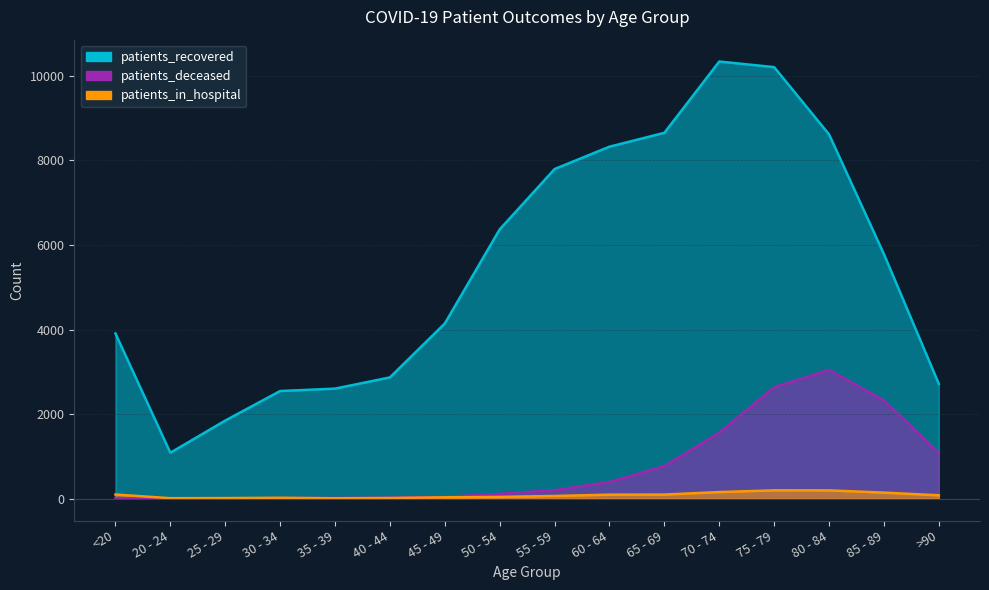

At 70 - 74, list the series in order from smallest to largest.

patients_in_hospital, patients_deceased, patients_recovered